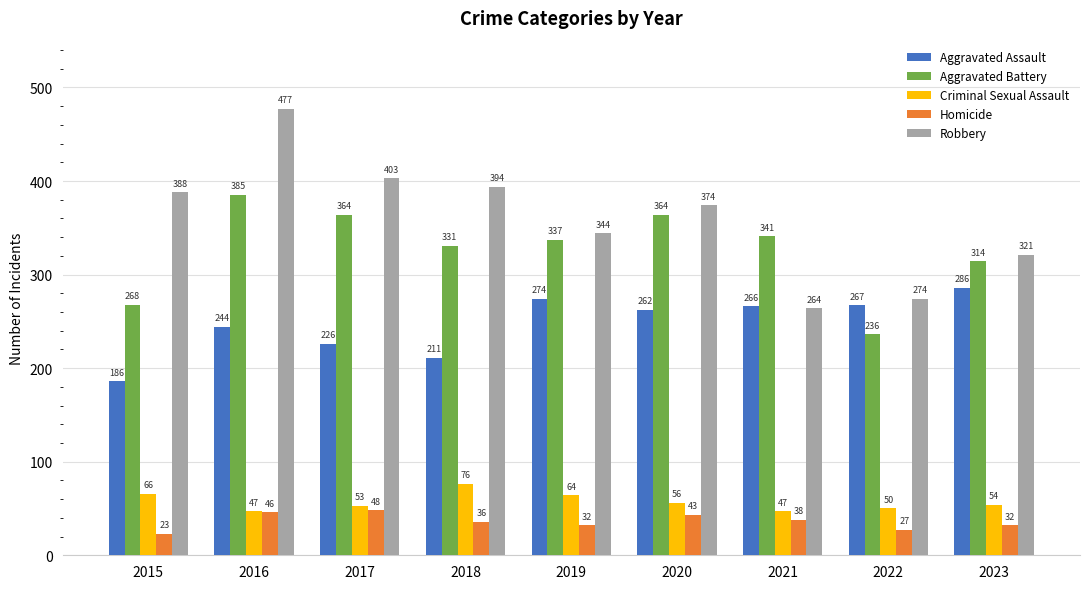

Reading left to right, list all the values displayed in this chart.

Aggravated Assault: 186	244	226	211	274	262	266	267	286
Aggravated Battery: 268	385	364	331	337	364	341	236	314
Criminal Sexual Assault: 66	47	53	76	64	56	47	50	54
Homicide: 23	46	48	36	32	43	38	27	32
Robbery: 388	477	403	394	344	374	264	274	321